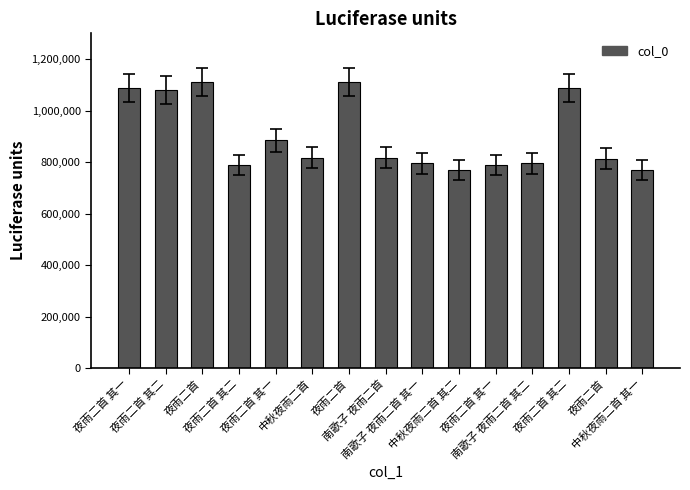

Are the bars horizontal?

No